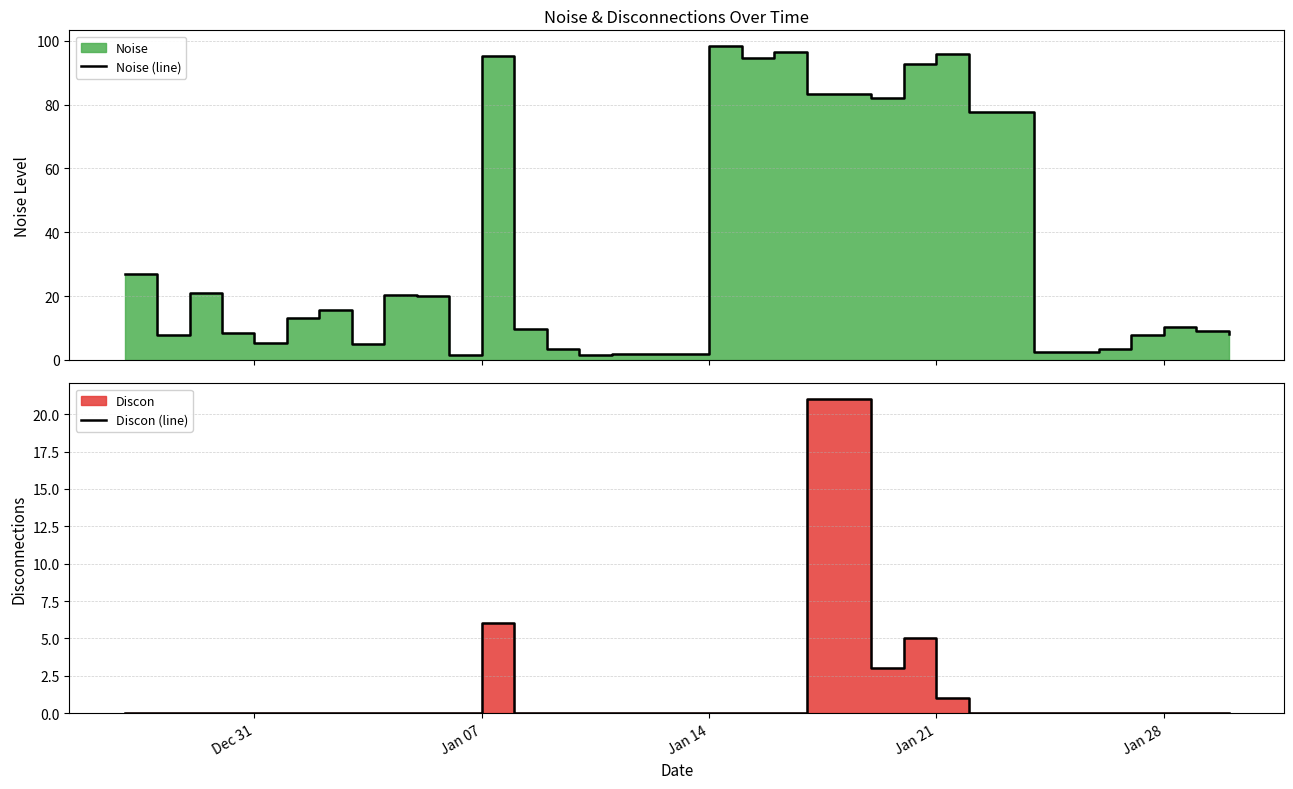

How many values in the Noise (line) series exceed 10?

16